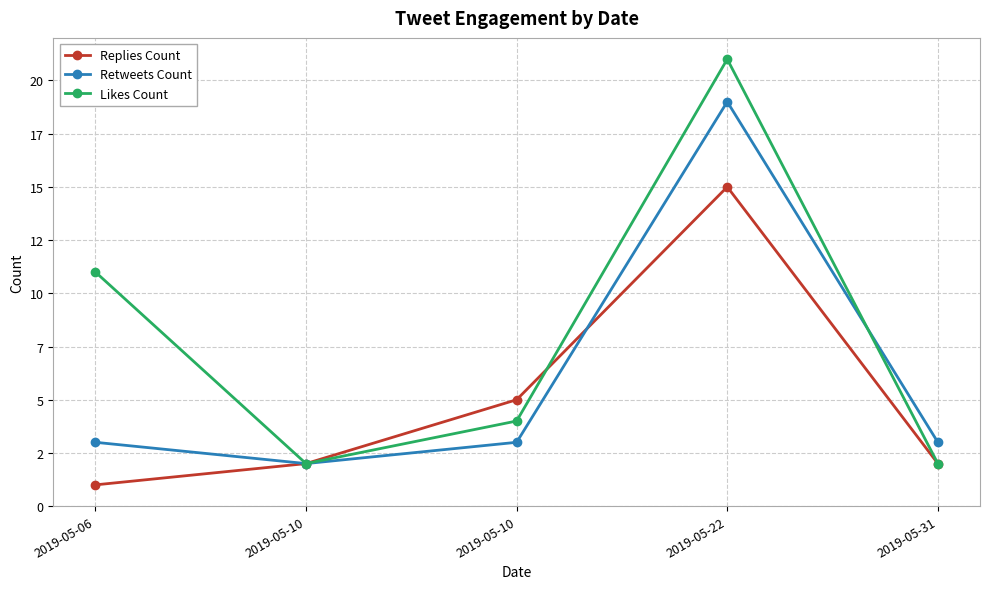

The value of Likes Count at 2019-05-10 is 4. True or false?

True